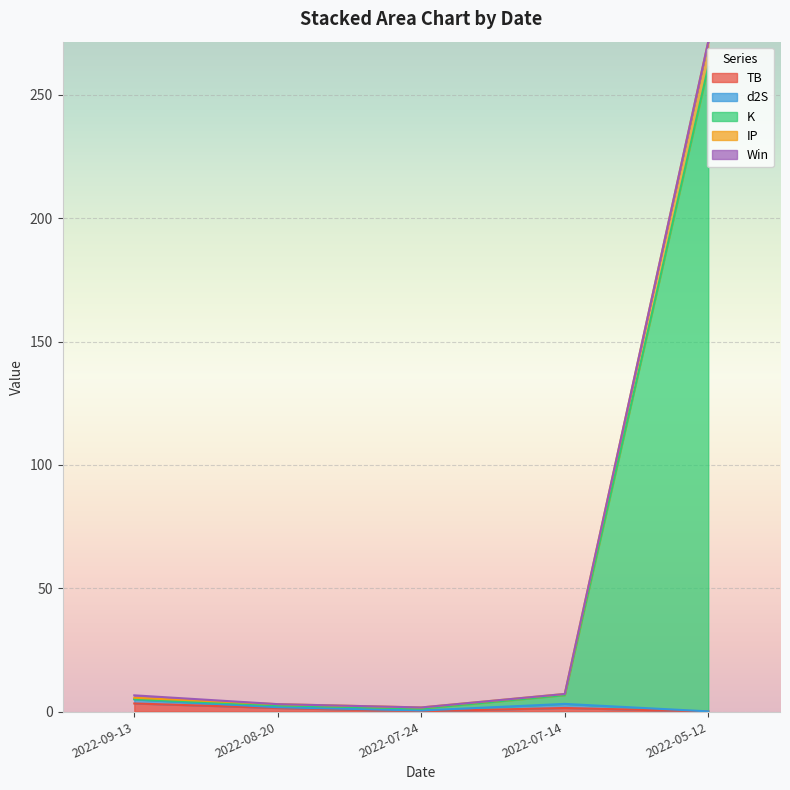

How many categories are shown in the chart?

5